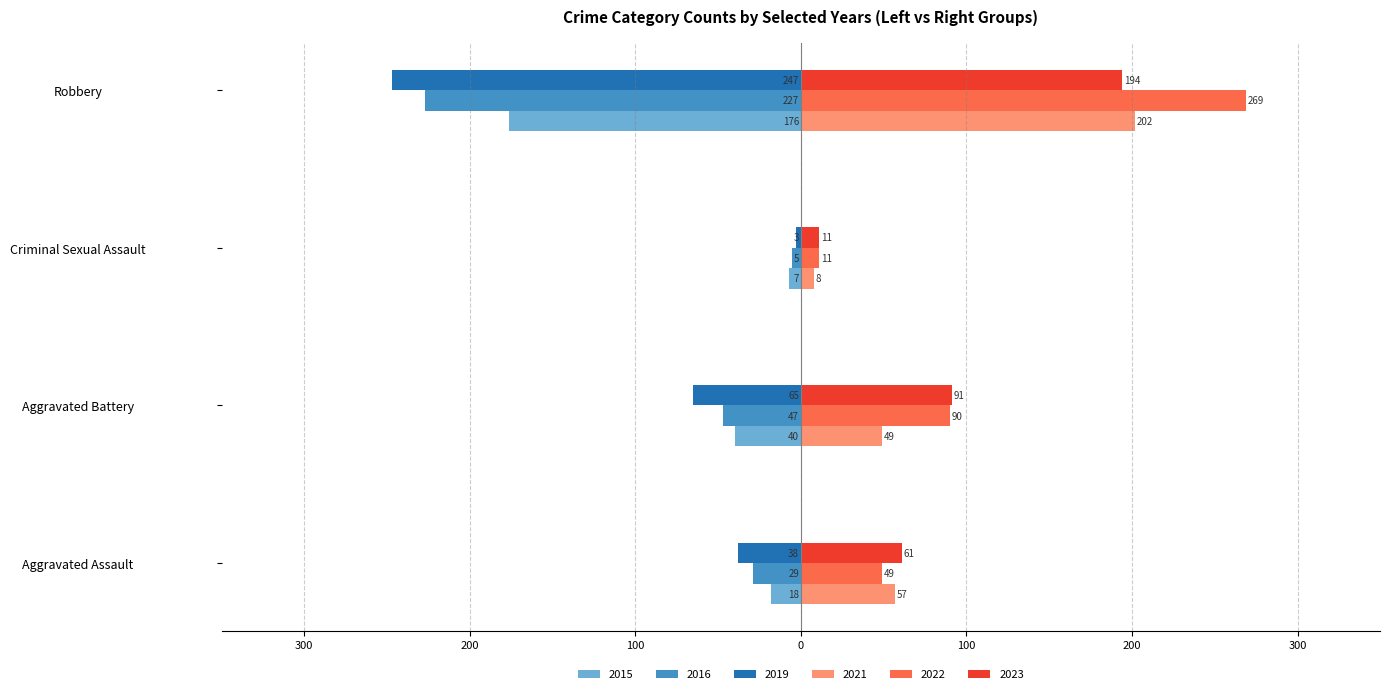

Reading left to right, transcribe all the data shown in this chart.

2015 (left): -18	-40	-7	-176
2016 (left): -29	-47	-5	-227
2019 (left): -38	-65	-3	-247
2021 (right): 57	49	8	202
2022 (right): 49	90	11	269
2023 (right): 61	91	11	194